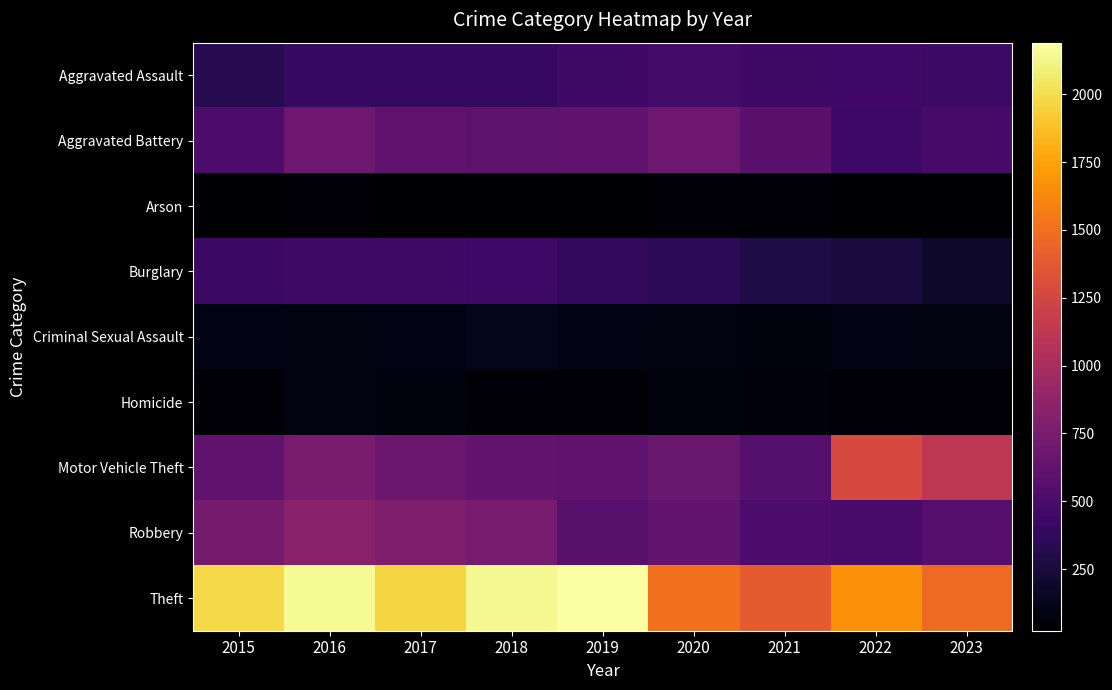

Reading right to left, what are all the values shown in this chart?

Aggravated Assault: 2023=434	2022=458	2021=452	2020=466	2019=452	2018=392	2017=396	2016=402	2015=323
Aggravated Battery: 2023=482	2022=446	2021=587	2020=686	2019=608	2018=600	2017=623	2016=691	2015=515
Arson: 2023=33	2022=31	2021=43	2020=55	2019=32	2018=37	2017=23	2016=40	2015=35
Burglary: 2023=189	2022=253	2021=280	2020=357	2019=383	2018=443	2017=453	2016=451	2015=421
Criminal Sexual Assault: 2023=87	2022=93	2021=81	2020=89	2019=102	2018=123	2017=91	2016=87	2015=105
Homicide: 2023=41	2022=49	2021=69	2020=81	2019=53	2018=56	2017=82	2016=87	2015=50
Motor Vehicle Theft: 2023=1123	2022=1272	2021=560	2020=673	2019=611	2018=631	2017=680	2016=756	2015=614
Robbery: 2023=571	2022=496	2021=506	2020=637	2019=577	2018=741	2017=780	2016=819	2015=726
Theft: 2023=1478	2022=1664	2021=1392	2020=1512	2019=2190	2018=2140	2017=1968	2016=2148	2015=1981